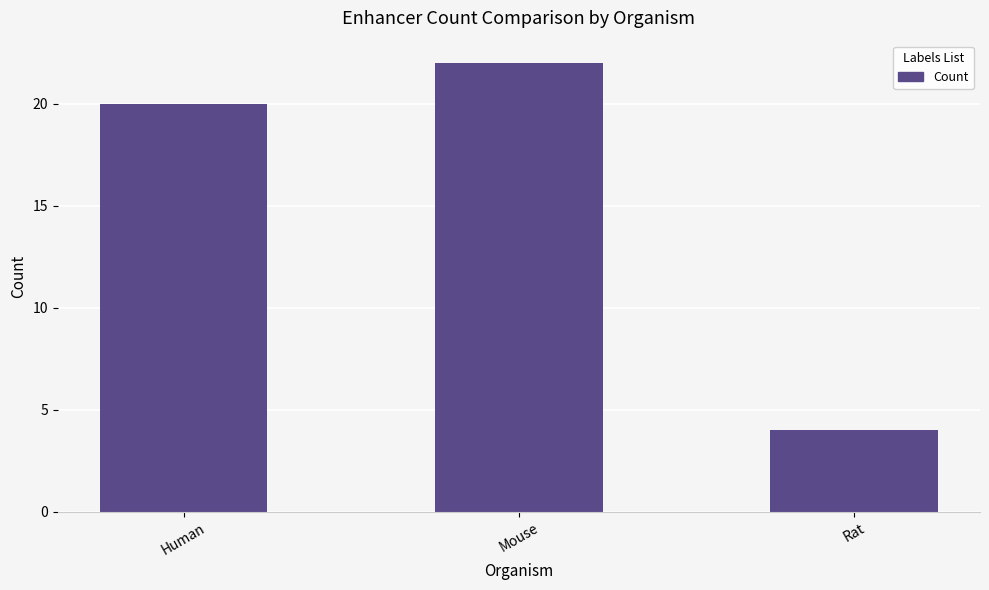

Rank the categories by value from lowest to highest.

Rat, Human, Mouse